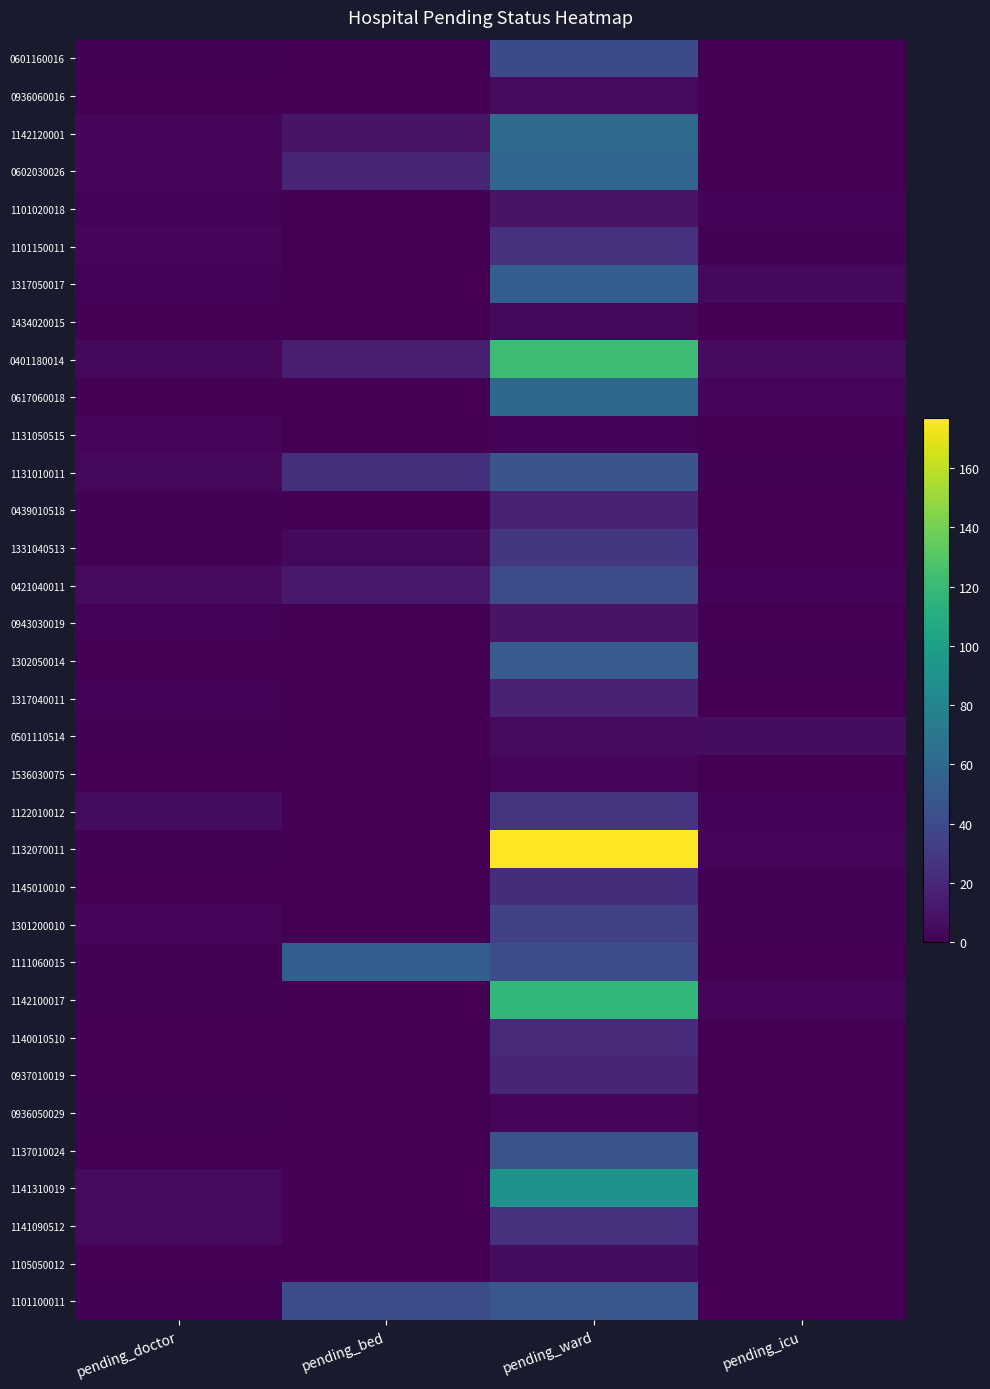

Reading left to right, what are all the values shown in this chart?

0601160016: pending_doctor=1	pending_bed=0	pending_ward=40	pending_icu=0
0936060016: pending_doctor=0	pending_bed=0	pending_ward=5	pending_icu=0
1142120001: pending_doctor=3	pending_bed=9	pending_ward=61	pending_icu=0
0602030026: pending_doctor=3	pending_bed=18	pending_ward=58	pending_icu=0
1101020018: pending_doctor=2	pending_bed=0	pending_ward=9	pending_icu=2
1101150011: pending_doctor=3	pending_bed=0	pending_ward=25	pending_icu=1
1317050017: pending_doctor=2	pending_bed=0	pending_ward=53	pending_icu=4
1434020015: pending_doctor=0	pending_bed=0	pending_ward=4	pending_icu=0
0401180014: pending_doctor=4	pending_bed=15	pending_ward=121	pending_icu=5
0617060018: pending_doctor=0	pending_bed=0	pending_ward=59	pending_icu=3
1131050515: pending_doctor=3	pending_bed=0	pending_ward=2	pending_icu=0
1131010011: pending_doctor=4	pending_bed=24	pending_ward=47	pending_icu=1
0439010518: pending_doctor=1	pending_bed=0	pending_ward=17	pending_icu=0
1331040513: pending_doctor=1	pending_bed=4	pending_ward=28	pending_icu=0
0421040011: pending_doctor=5	pending_bed=12	pending_ward=41	pending_icu=2
0943030019: pending_doctor=2	pending_bed=0	pending_ward=9	pending_icu=0
1302050014: pending_doctor=0	pending_bed=0	pending_ward=51	pending_icu=1
1317040011: pending_doctor=2	pending_bed=0	pending_ward=17	pending_icu=0
0501110514: pending_doctor=1	pending_bed=0	pending_ward=5	pending_icu=6
1536030075: pending_doctor=0	pending_bed=0	pending_ward=3	pending_icu=0
1122010012: pending_doctor=6	pending_bed=0	pending_ward=27	pending_icu=2
1132070011: pending_doctor=1	pending_bed=0	pending_ward=177	pending_icu=3
1145010010: pending_doctor=0	pending_bed=0	pending_ward=23	pending_icu=1
1301200010: pending_doctor=3	pending_bed=0	pending_ward=34	pending_icu=1
1111060015: pending_doctor=1	pending_bed=53	pending_ward=42	pending_icu=0
1142100017: pending_doctor=1	pending_bed=0	pending_ward=117	pending_icu=3
1140010510: pending_doctor=0	pending_bed=0	pending_ward=22	pending_icu=0
0937010019: pending_doctor=0	pending_bed=0	pending_ward=19	pending_icu=0
0936050029: pending_doctor=1	pending_bed=0	pending_ward=3	pending_icu=0
1137010024: pending_doctor=0	pending_bed=0	pending_ward=46	pending_icu=0
1141310019: pending_doctor=5	pending_bed=0	pending_ward=90	pending_icu=0
1141090512: pending_doctor=5	pending_bed=0	pending_ward=25	pending_icu=0
1105050012: pending_doctor=0	pending_bed=0	pending_ward=6	pending_icu=0
1101100011: pending_doctor=1	pending_bed=42	pending_ward=48	pending_icu=0